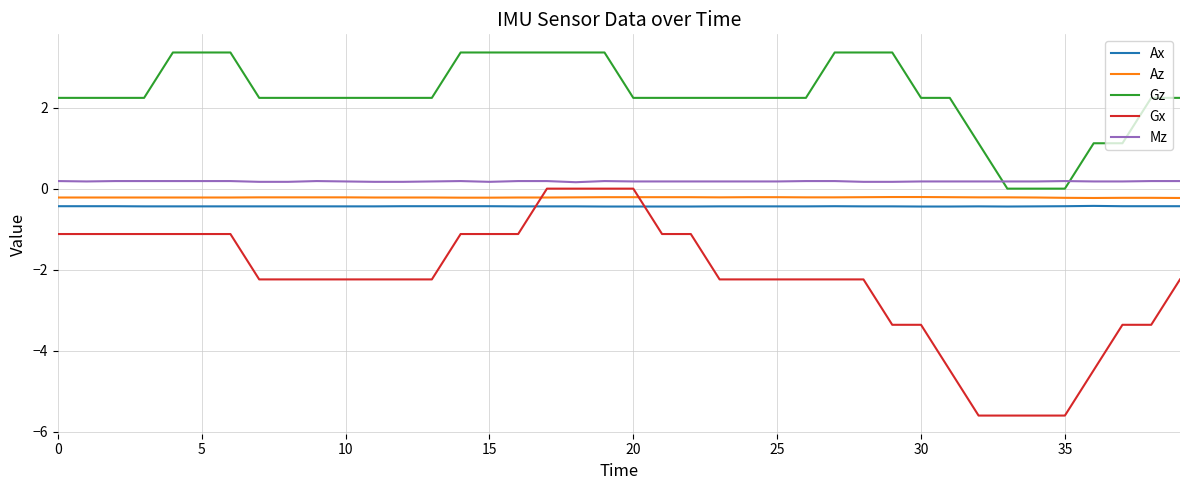

How many series are shown in this chart?

5